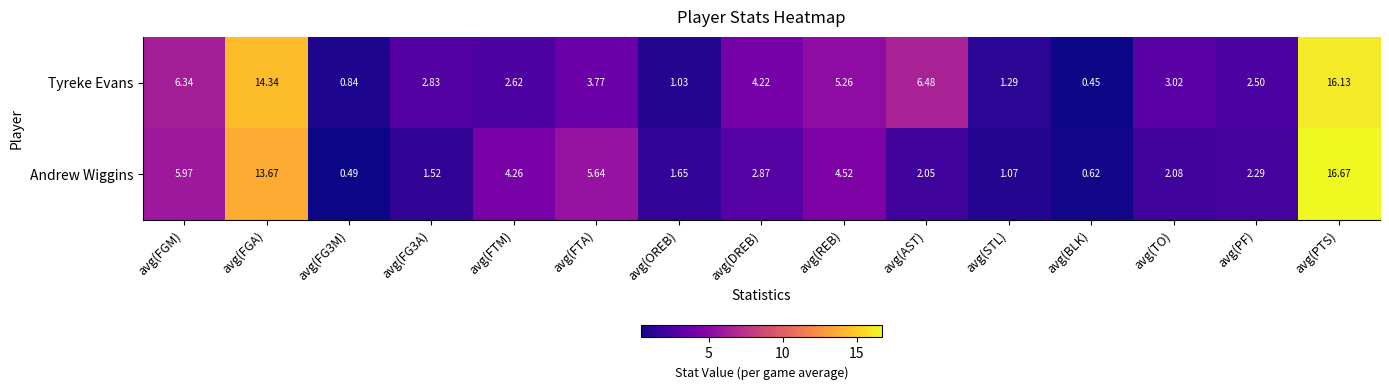

Is the value of Andrew Wiggins at avg(PTS) greater than the value of Tyreke Evans at avg(AST)?

Yes